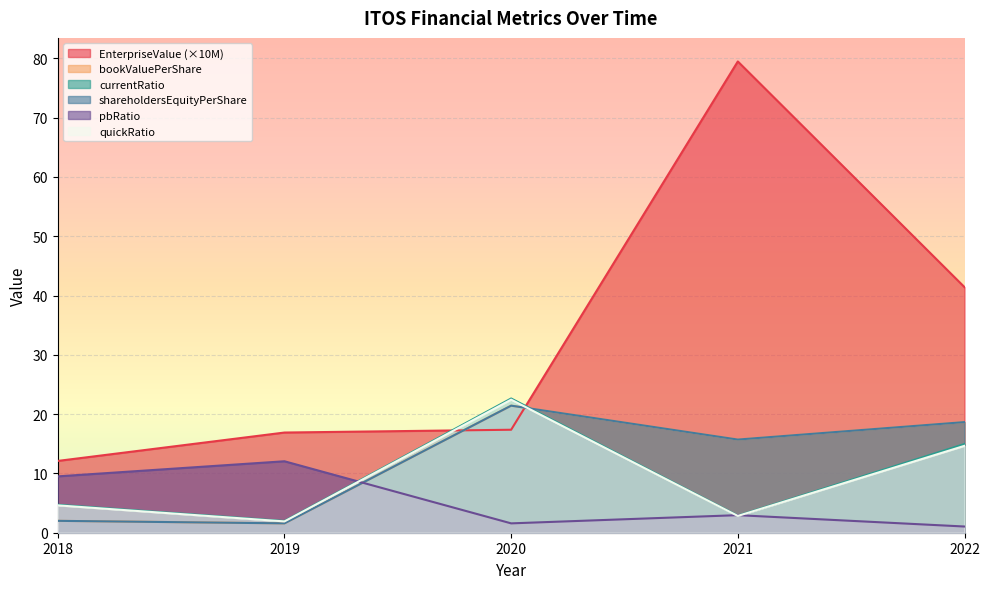

Reading left to right, what are all the values shown in this chart?

EnterpriseValue: 12.1	16.9	17.4	79.5	41.4
bookValuePerShare: 2.0	1.6	21.4	15.7	18.7
currentRatio: 4.7	2.0	22.6	2.9	15.0
shareholdersEquityPerShare: 2.0	1.6	21.4	15.7	18.7
pbRatio: 9.5	12.1	1.6	3.0	1.0
quickRatio: 4.6	1.9	22.4	2.8	14.7